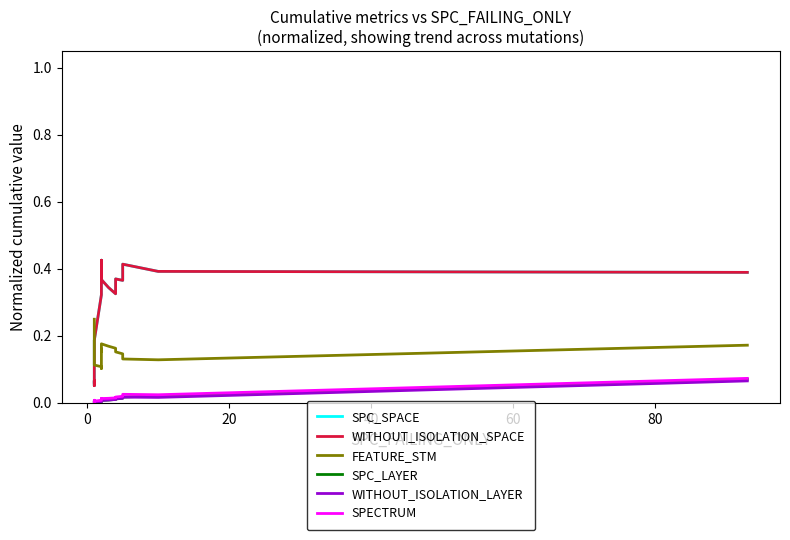

True or false: SPECTRUM and WITHOUT_ISOLATION_SPACE cross at least once.

False